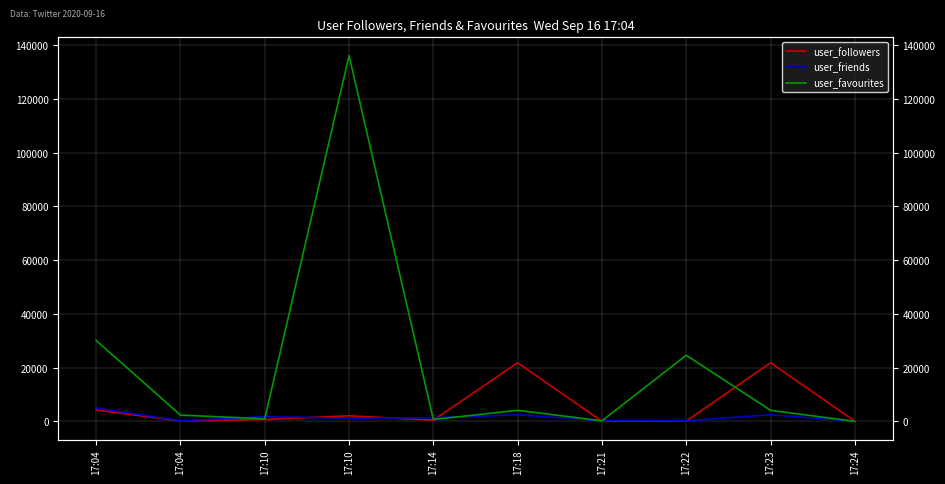

At which label does user_favourites reach its minimum?

17:24